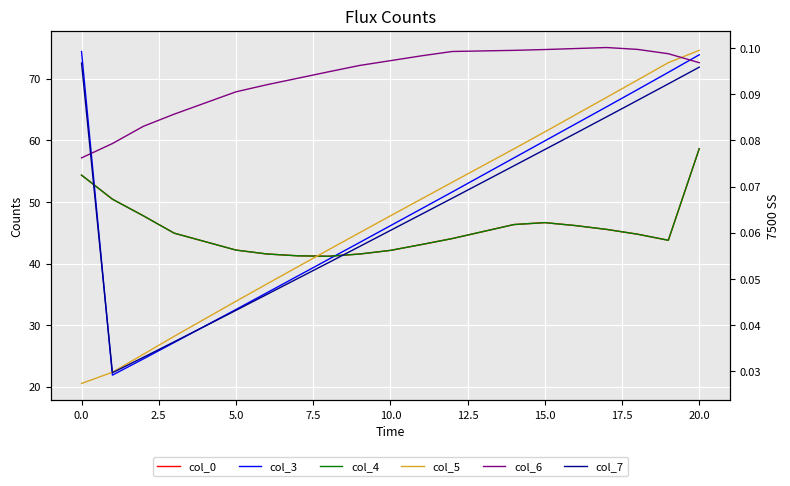

True or false: col_5 has a value of 25.3 at 2.5.

True